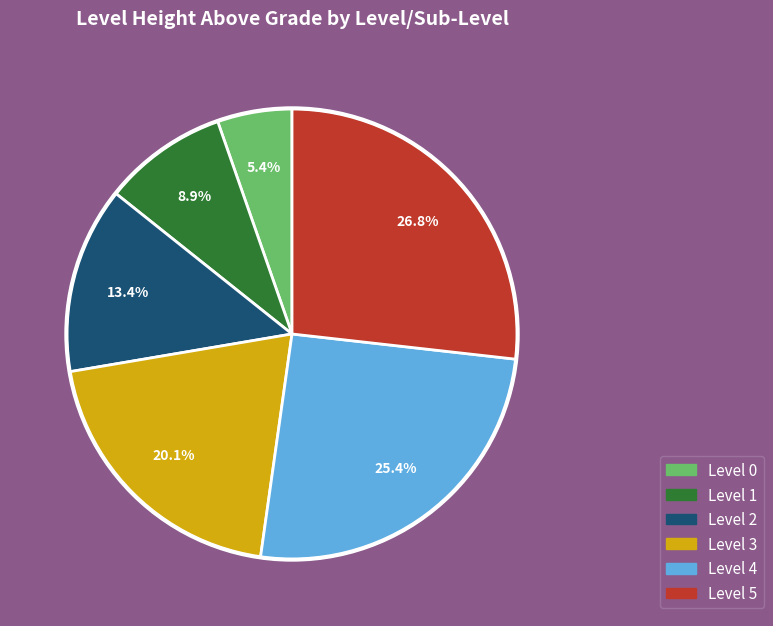

Is there a majority slice in this chart?

No